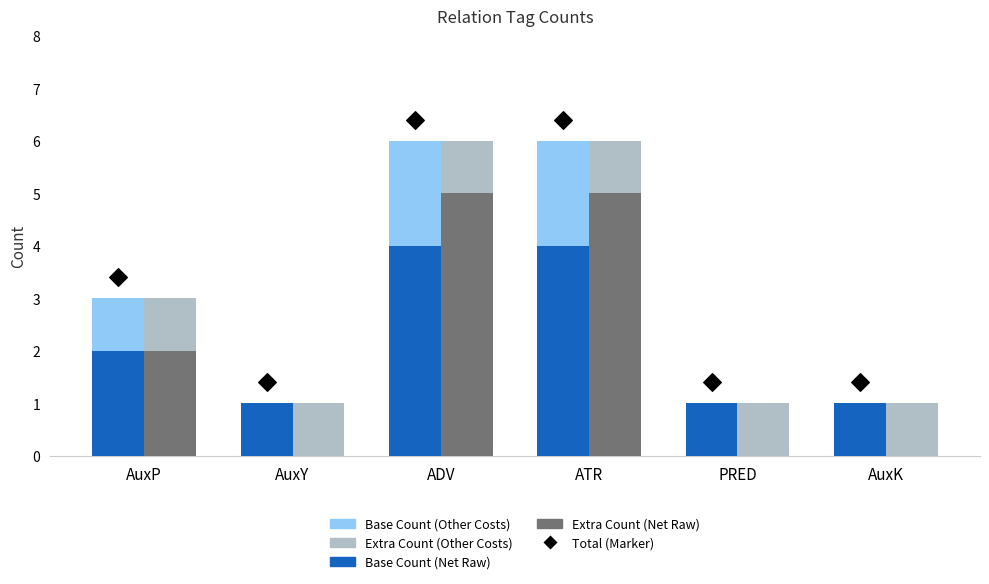

What is the total value across all series at AuxY?

3.4